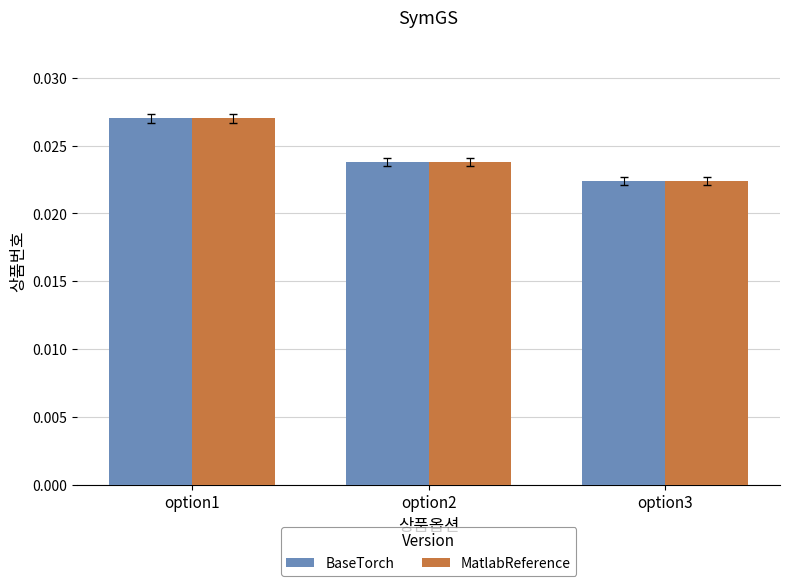

Count the number of data series in this chart.

2